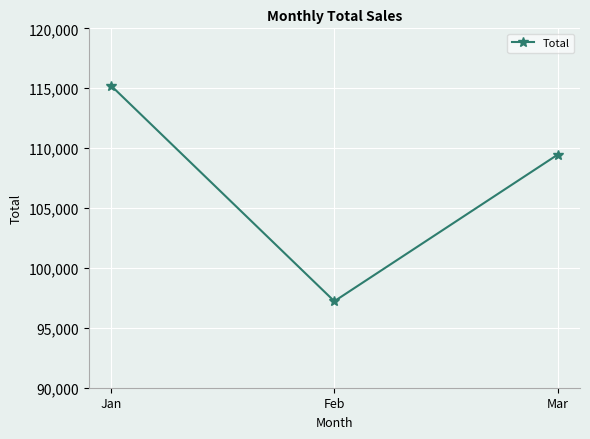

Is it true that the value at Feb is 28779.5?

False